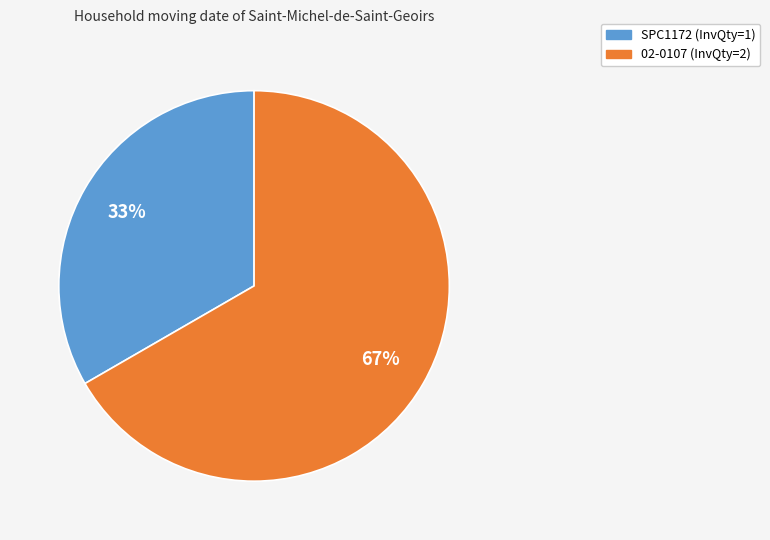

Rank the categories by value from lowest to highest.

SPC1172, 02-0107